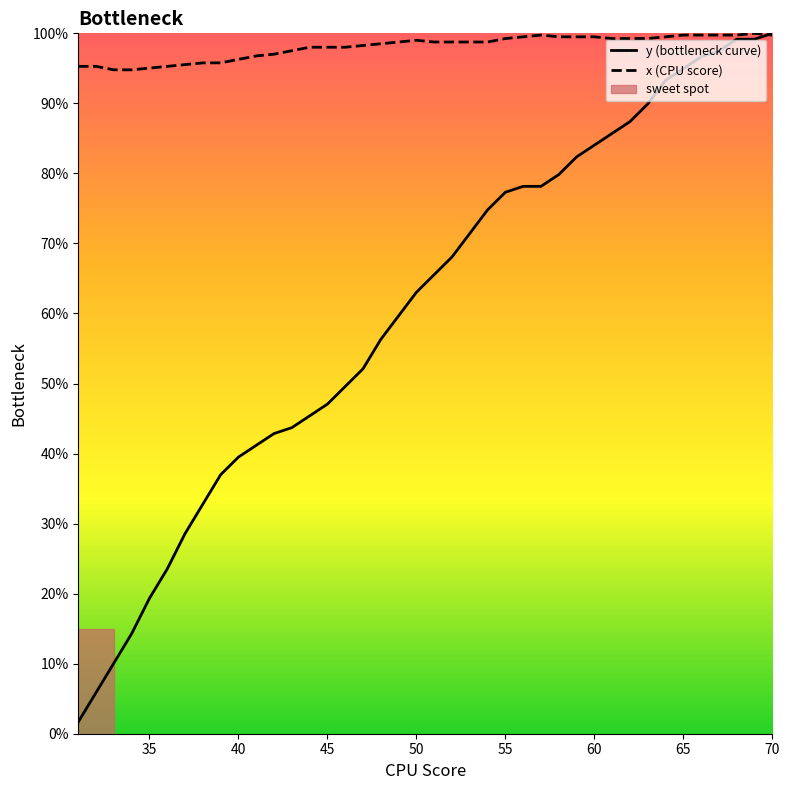

How many values in the x series are below 98?

13